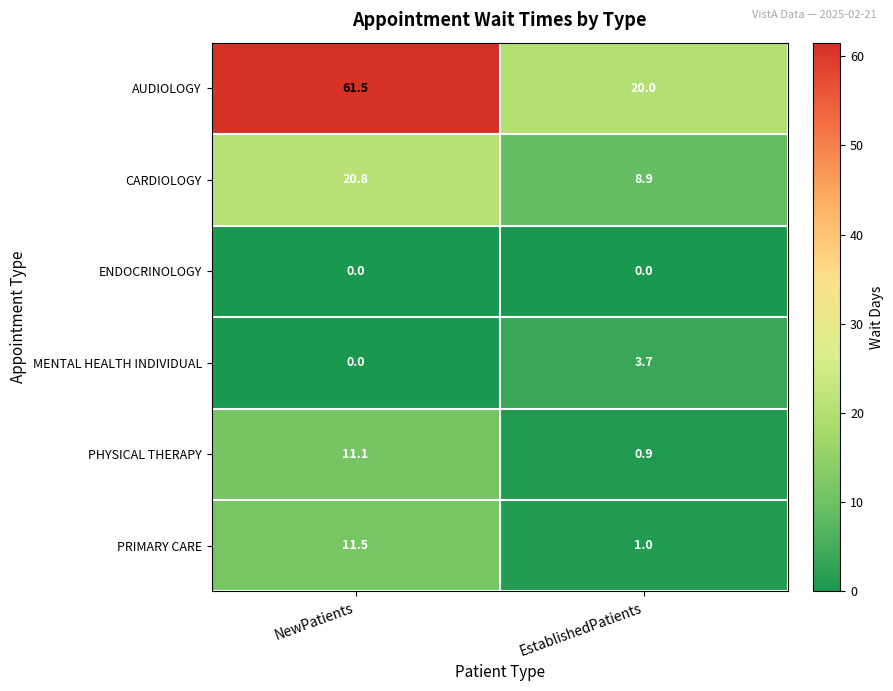

At which category is the sum across all series the highest?

NewPatients